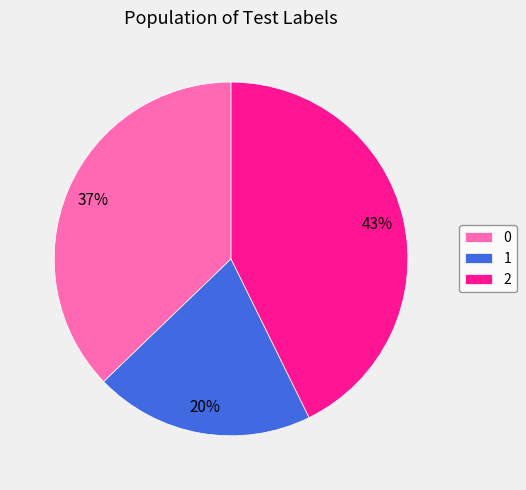

Do 1 and 2 together represent more than half of the pie?

Yes